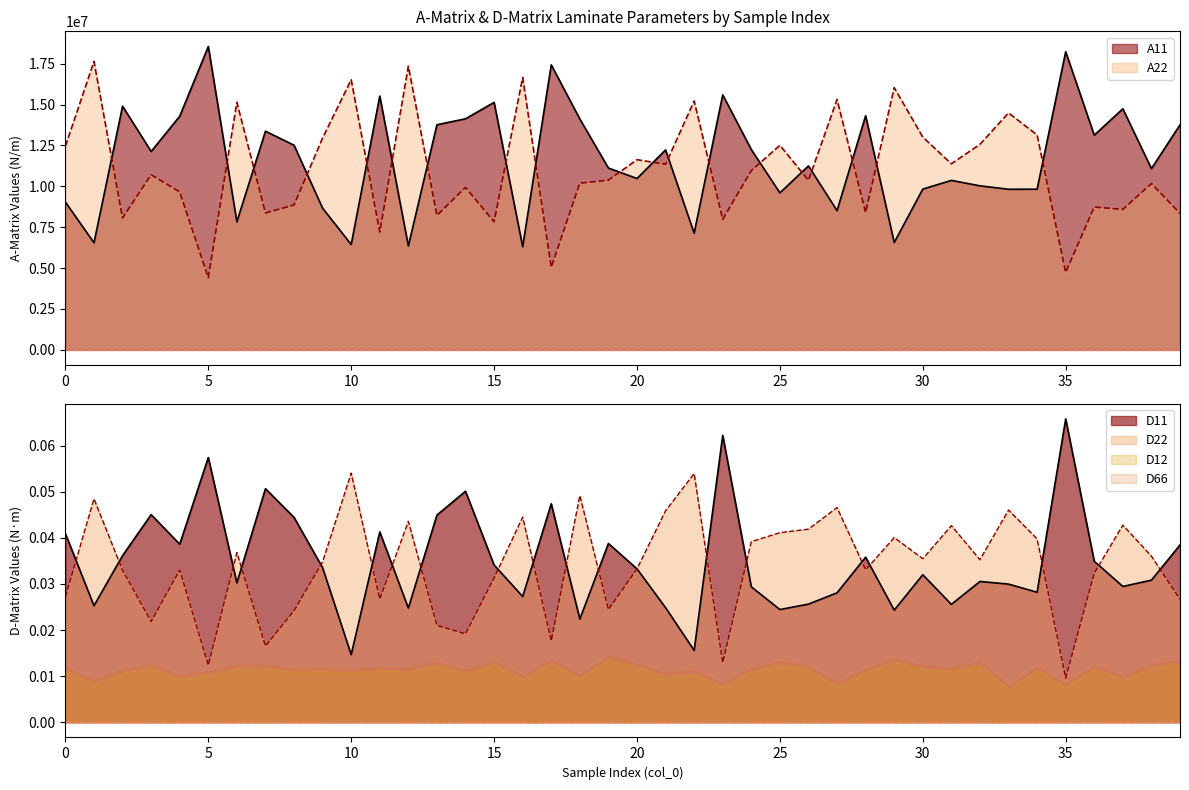

Between 24 and 38, which is larger?

24